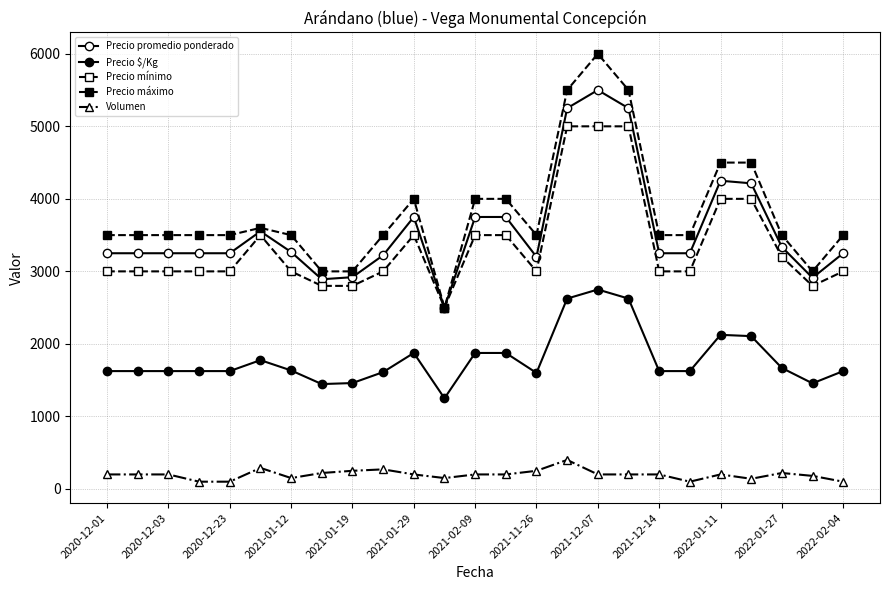

How many data points does each series have?

25